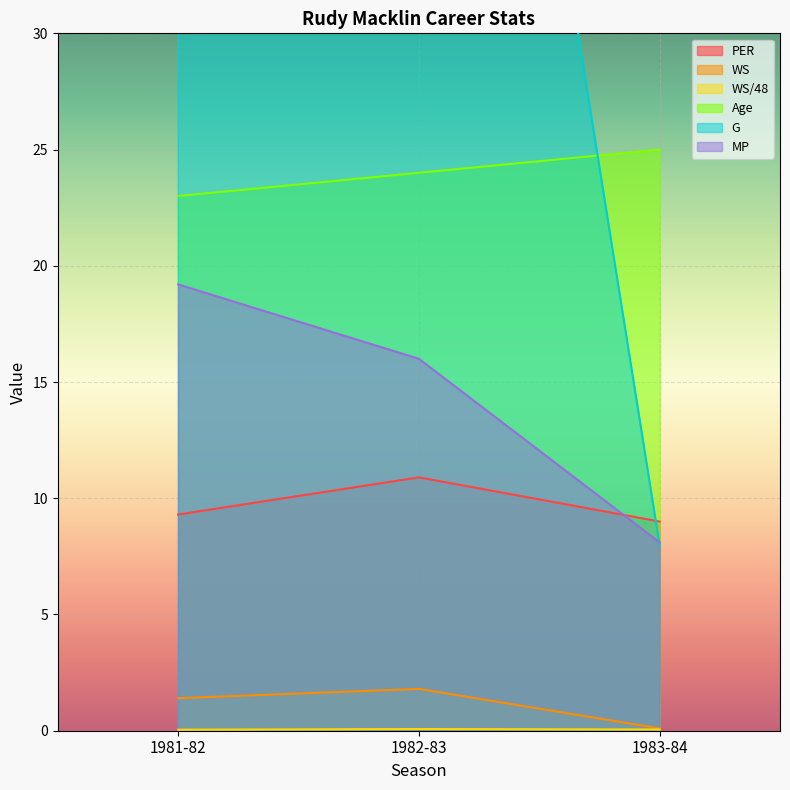

Is it true that MP equals 19.2 at 1981-82?

True